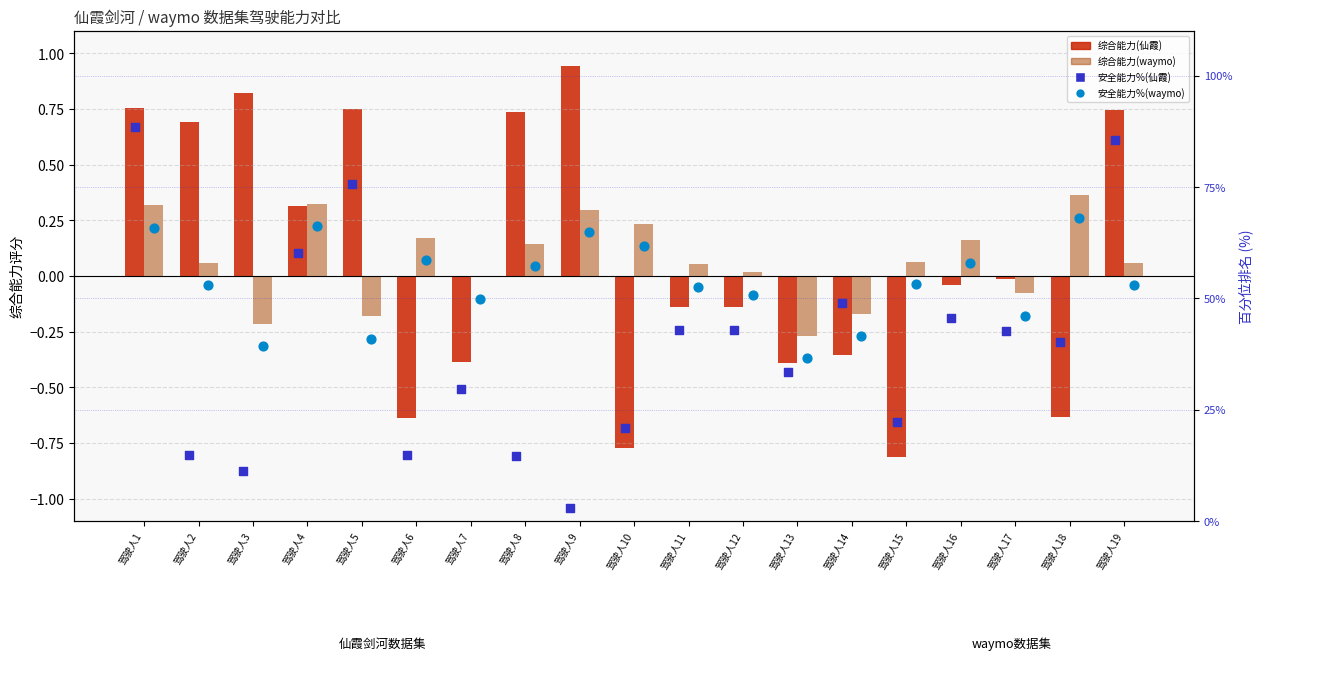

Which series contains the lowest Y value?

综合能力(仙霞)